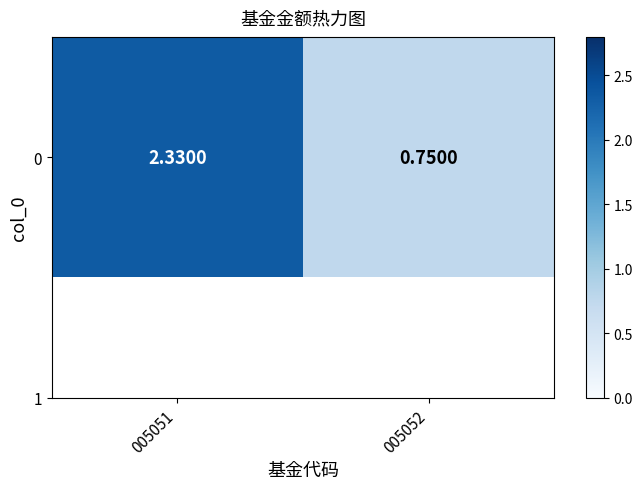

How many distinct data groups are displayed?

1